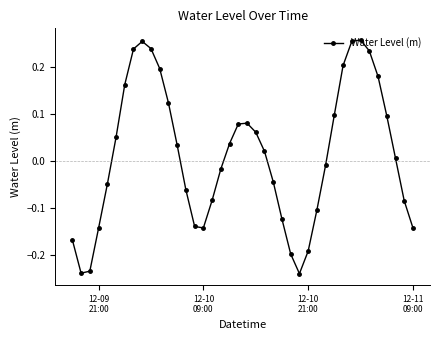

What is the difference between the maximum and minimum values?

0.5